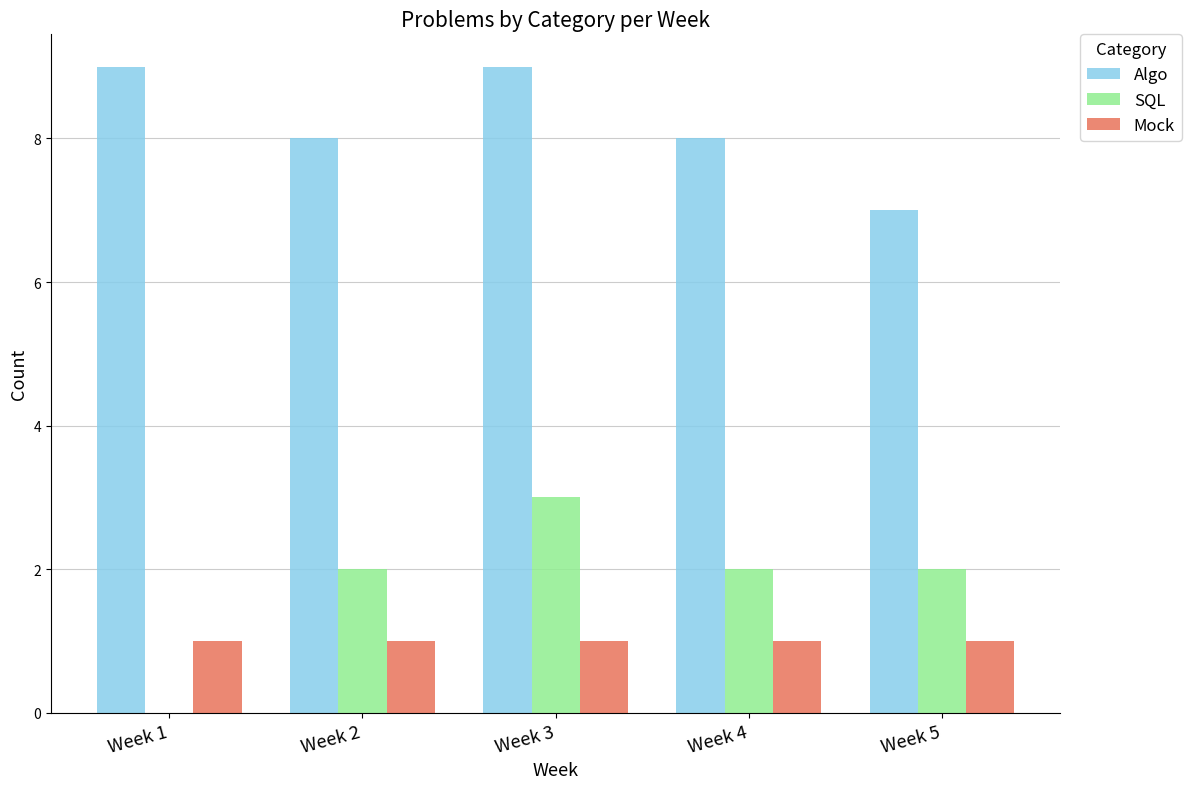

Reading left to right, transcribe all the data shown in this chart.

Algo: Week 1=9	Week 2=8	Week 3=9	Week 4=8	Week 5=7
SQL: Week 1=0	Week 2=2	Week 3=3	Week 4=2	Week 5=2
Mock: Week 1=1	Week 2=1	Week 3=1	Week 4=1	Week 5=1